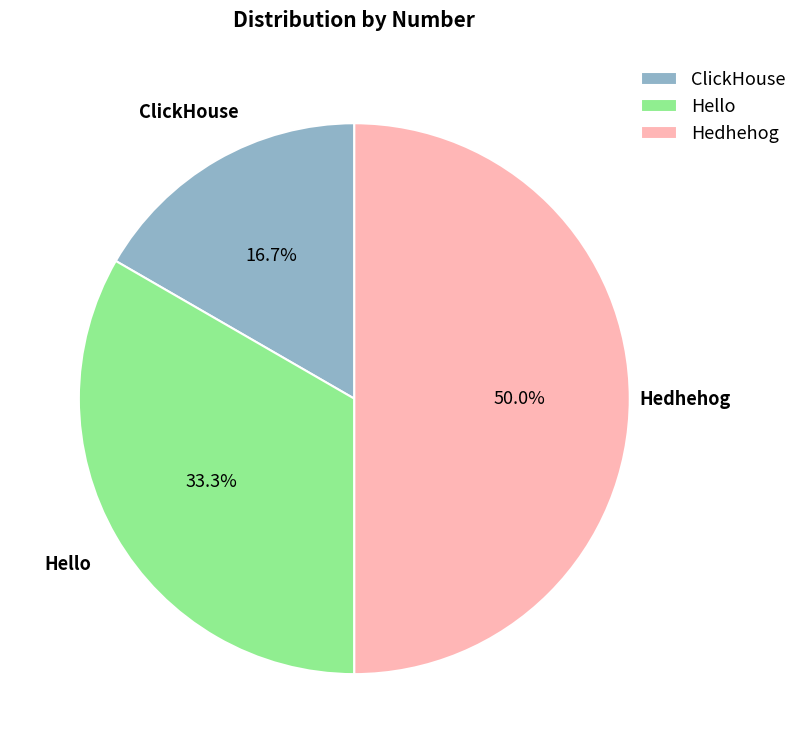

What percentage is the Hello slice, to the nearest percent?

33%